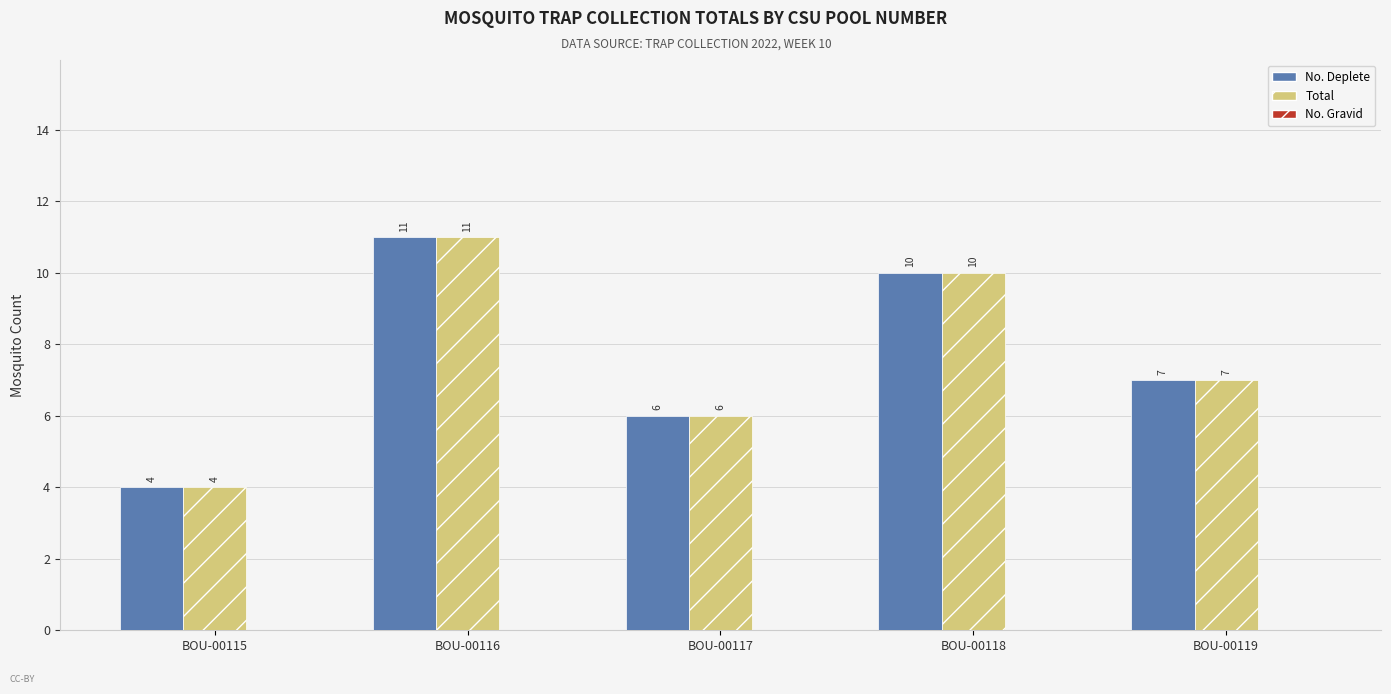

What is the total value across all series at BOU-00118?

20